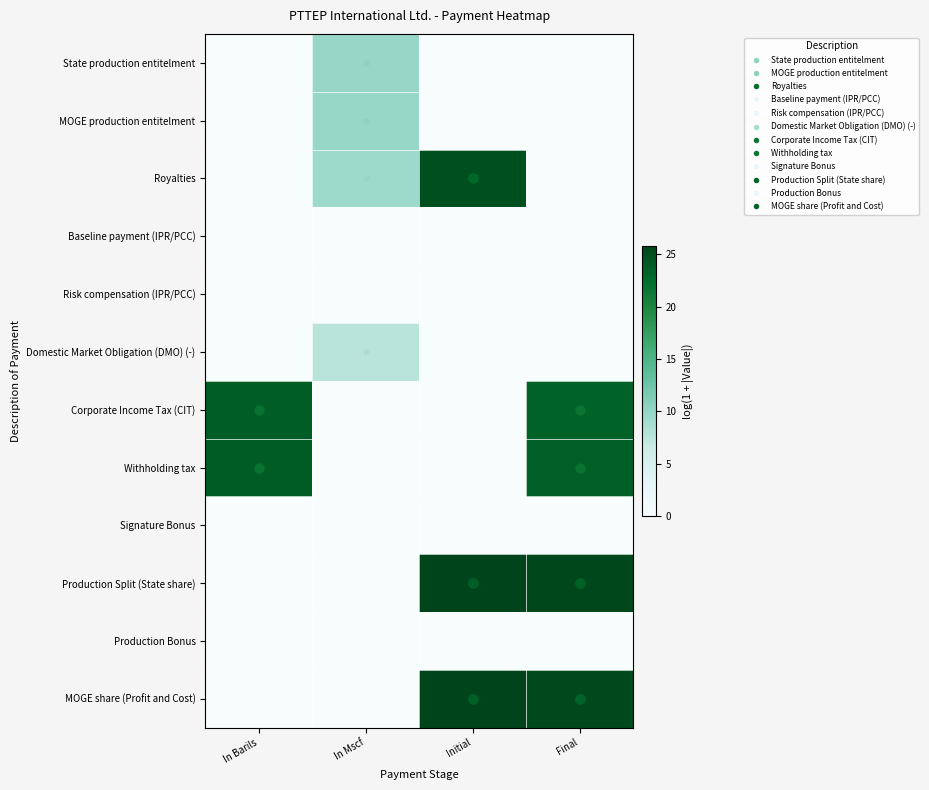

Count the number of categories in the chart.

4